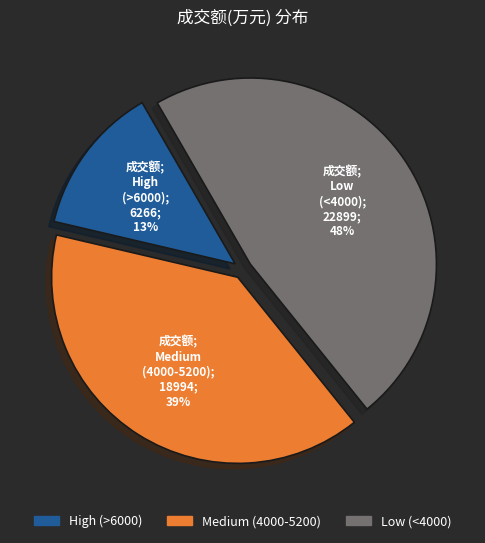

Is there any slice that represents more than half of the pie?

No